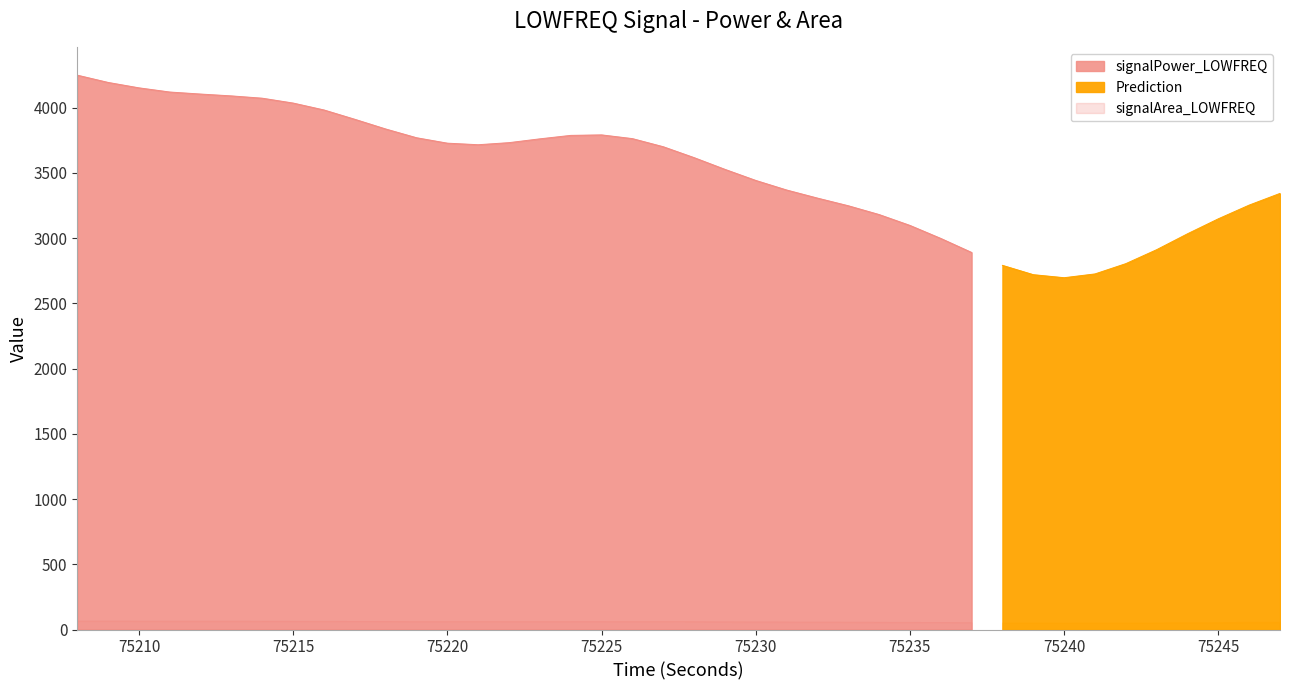

How many lines are shown in the chart?

2